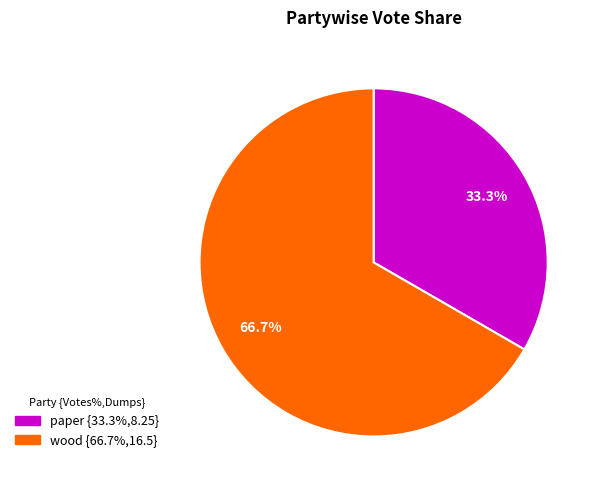

How many segments does this pie chart have?

2